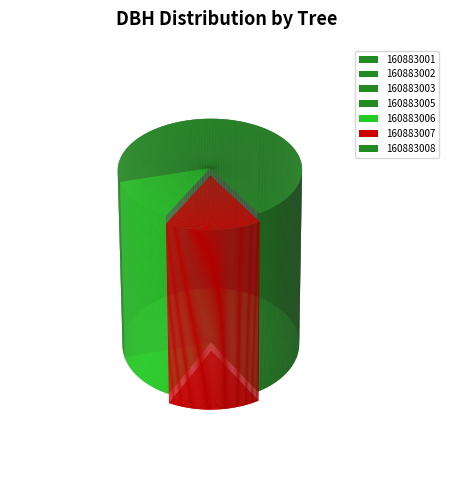

Combined, do 160883001 and 160883005 account for over 50%?

No